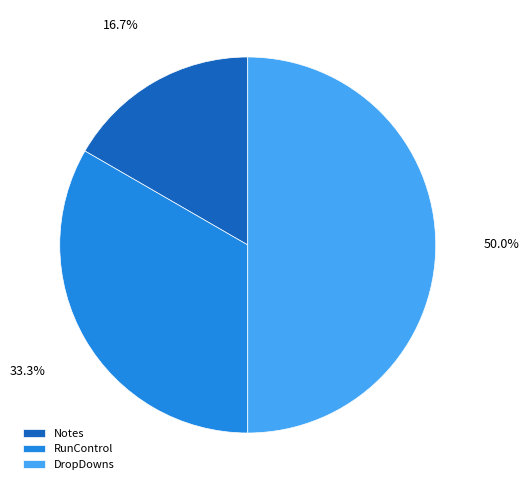

To the nearest percent, what is the difference between the largest and smallest slice percentages?

33%